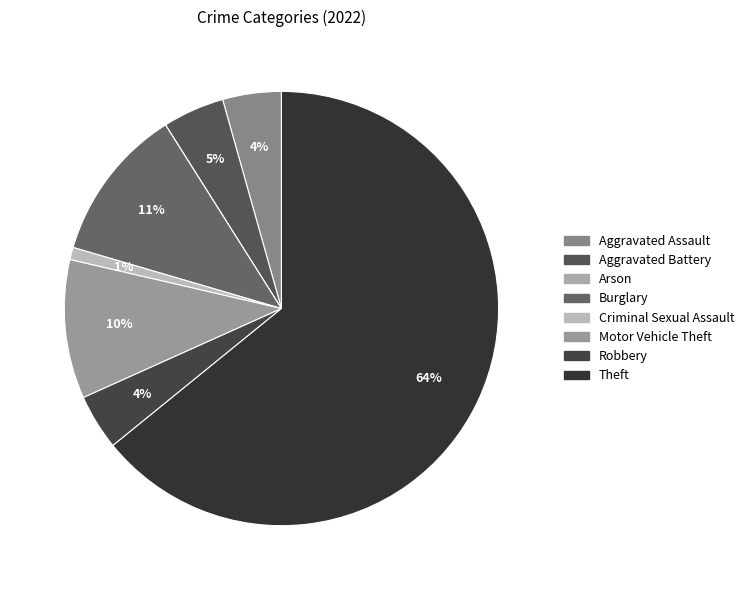

Do Criminal Sexual Assault and Theft together represent more than half of the pie?

Yes